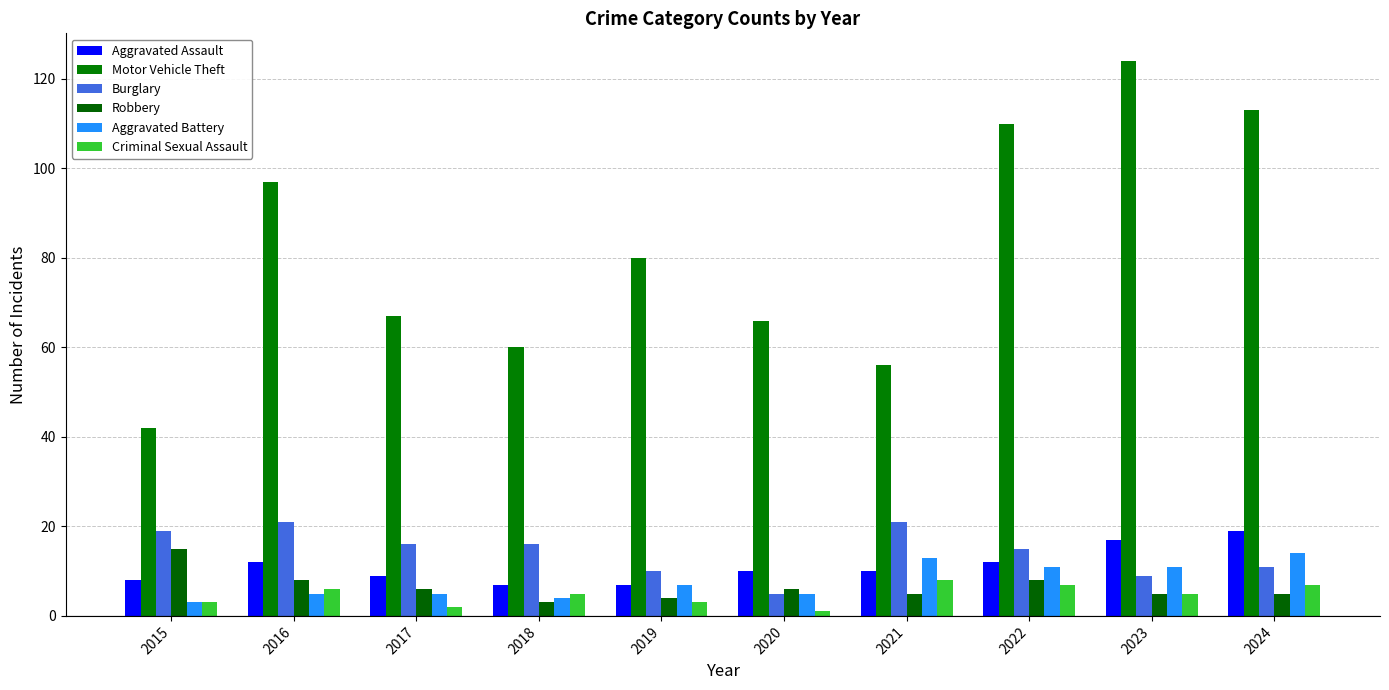

Which series has the largest total across all categories?

Motor Vehicle Theft